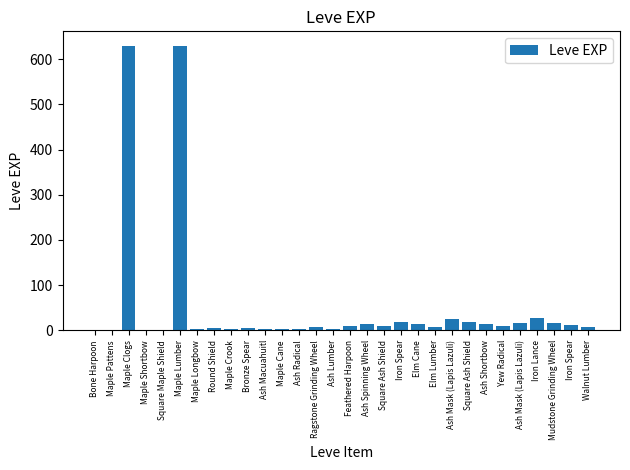

What is the difference between the values at Square Maple Shield and Ash Radical?

3